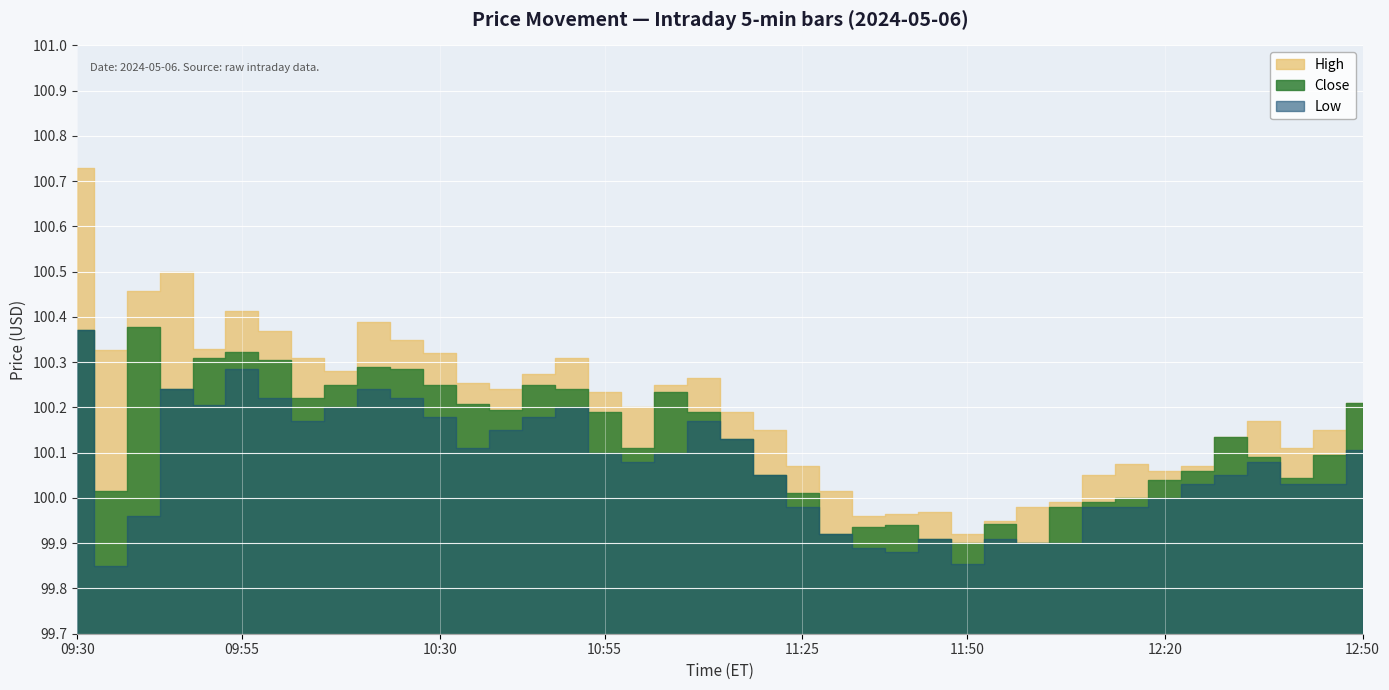

What is the value of the Close point at the 15th from the left?

100.2